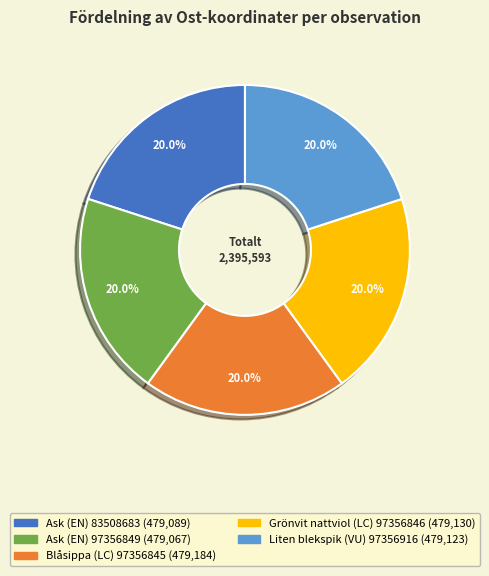

Is there a majority slice in this chart?

No